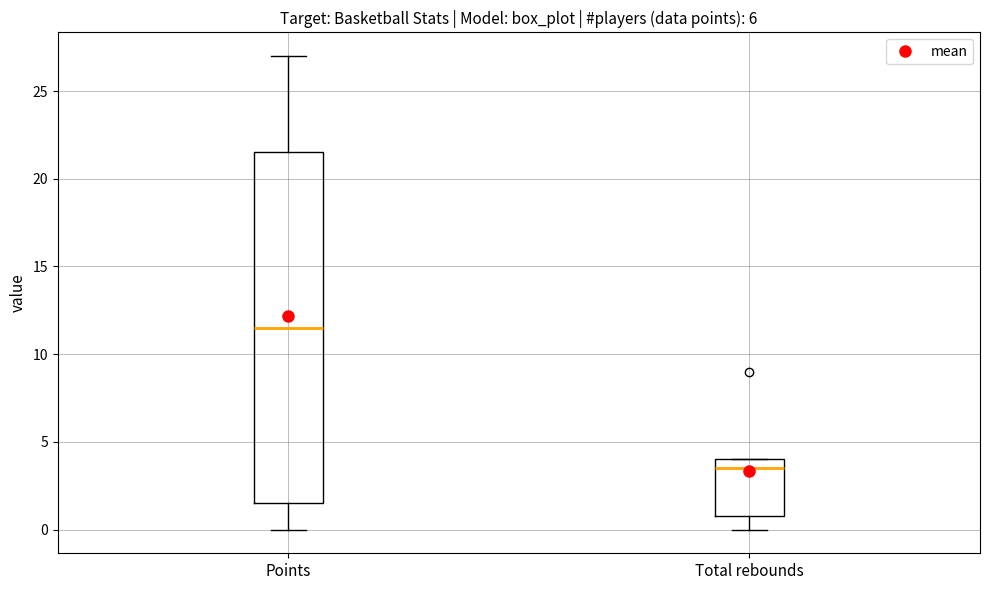

Comparing the boxes themselves (not the whiskers), which one is the tallest?

Points